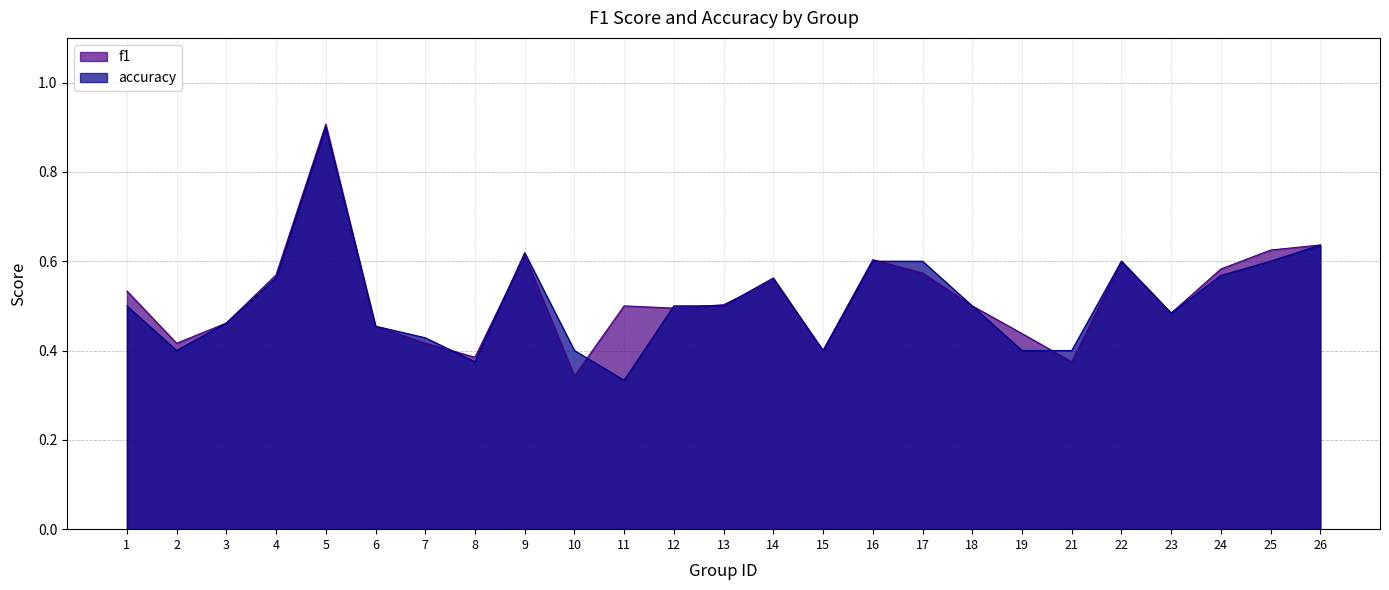

True or false: accuracy and f1 cross at least once.

True